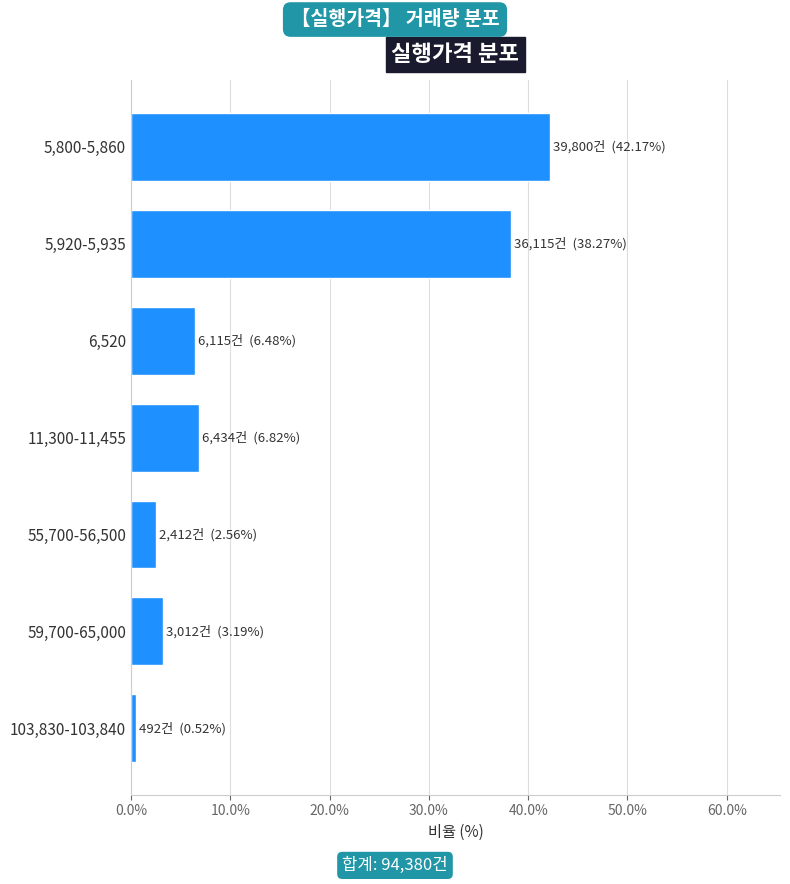

Reading top to bottom, transcribe all the data shown in this chart.

42.2	38.3	6.5	6.8	2.6	3.2	0.5